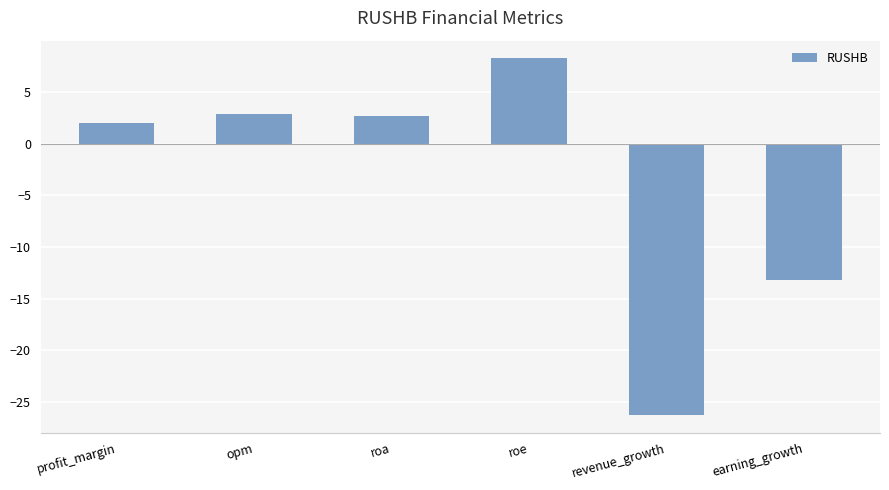

Are the bars grouped side by side (vs. stacked)?

No